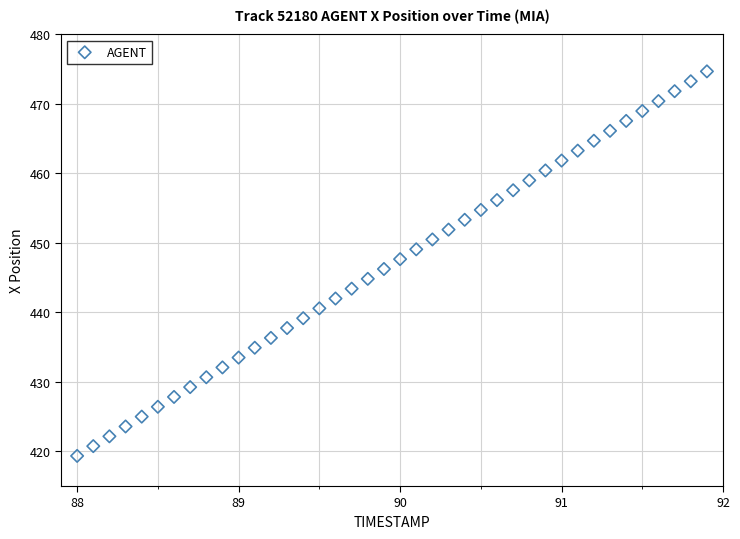

What is the range of X values (max minus min)?

3.9